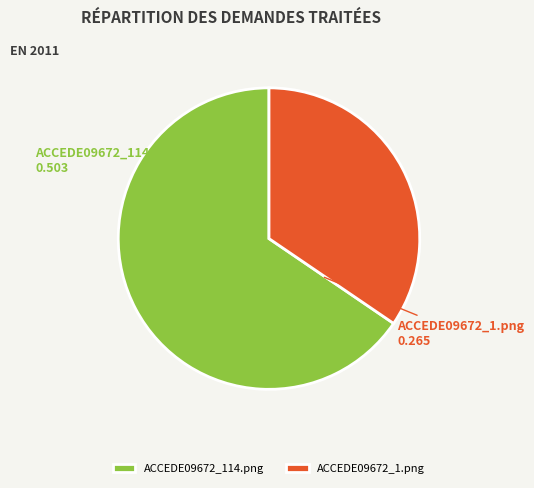

Is it true that ACCEDE09672_1.png is 22% of the pie?

False